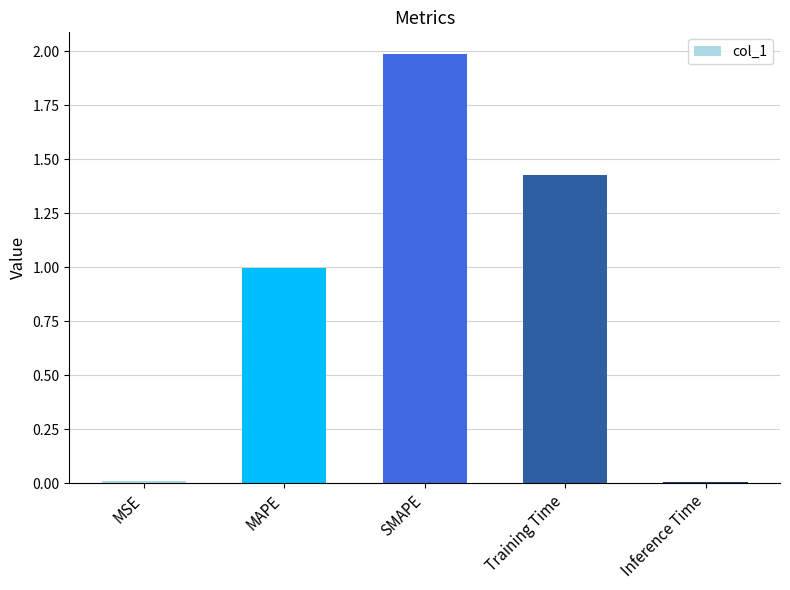

The chart shows a value of 0.0 at MSE. True or false?

True